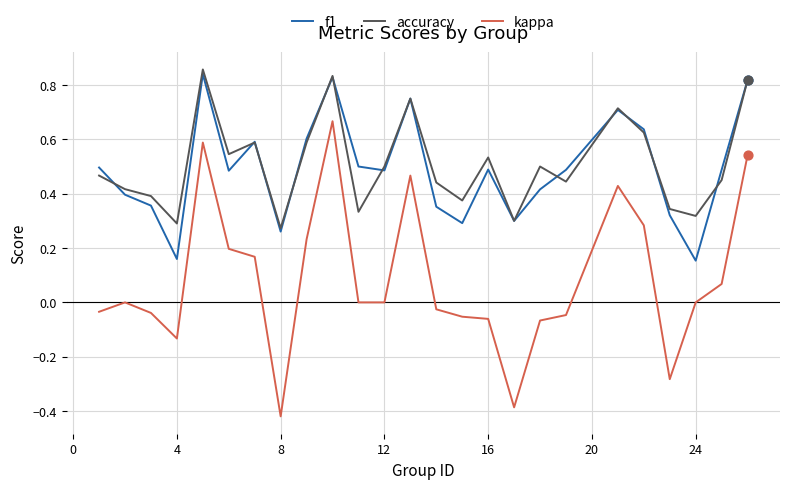

Which series has the widest spread of values?

kappa